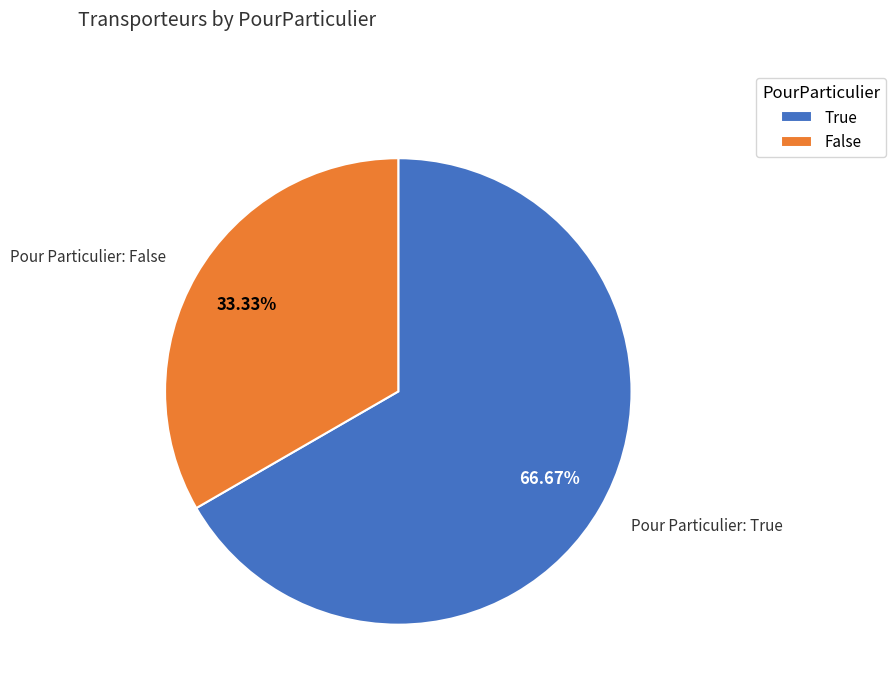

Combined, do True and False account for over 50%?

Yes